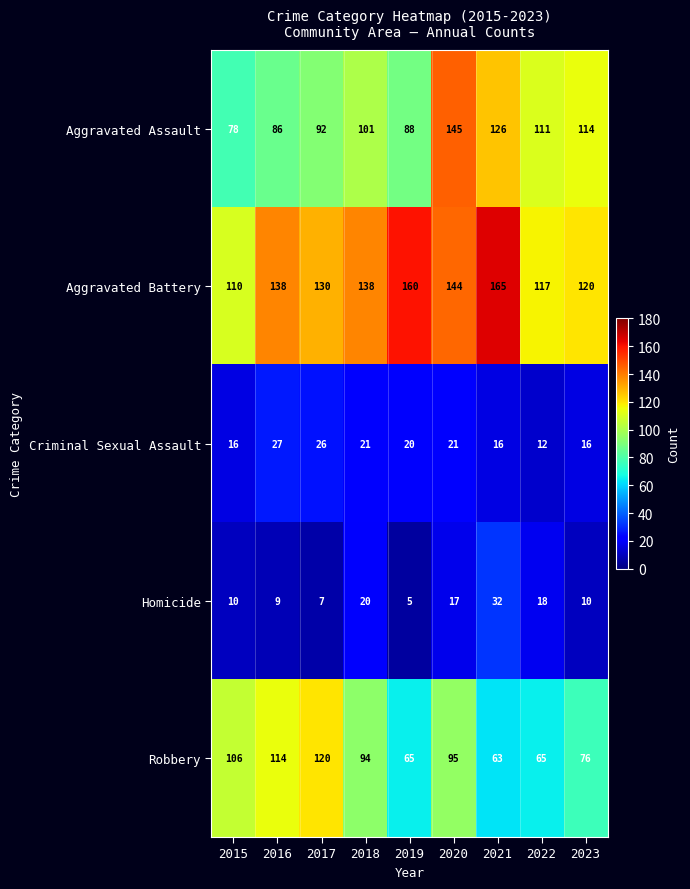

Rank the series by their maximum value, from lowest to highest.

Criminal Sexual Assault, Homicide, Robbery, Aggravated Assault, Aggravated Battery